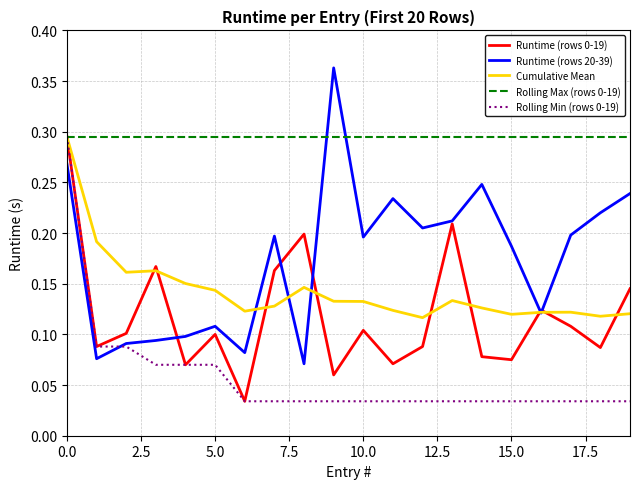

Which series has the widest spread of values?

Runtime (rows 20-39)